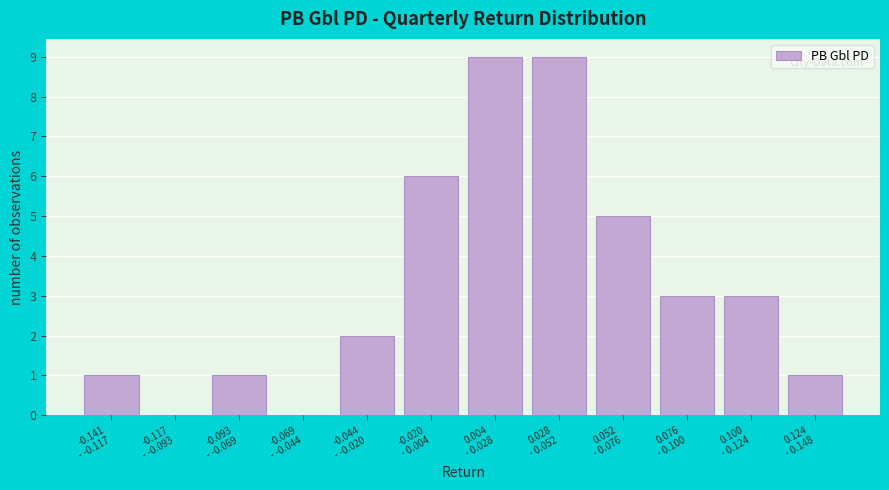

What is the maximum value shown in the chart?

9